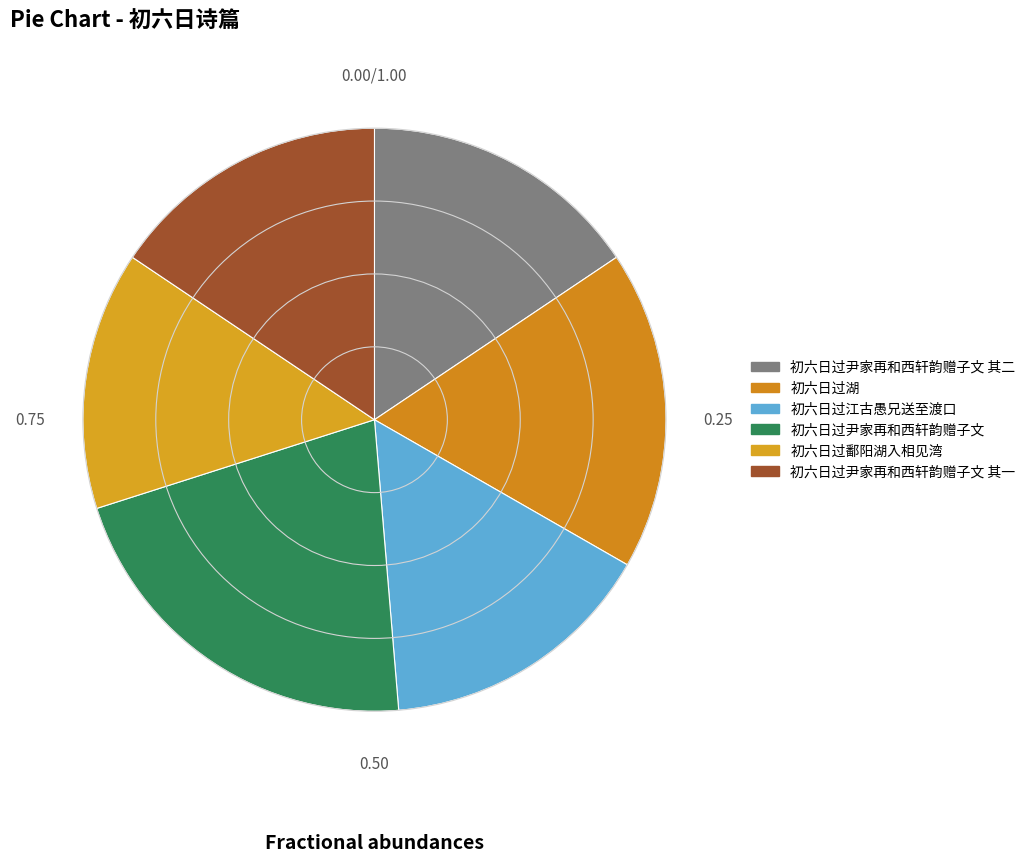

Count the number of slices in the pie.

6